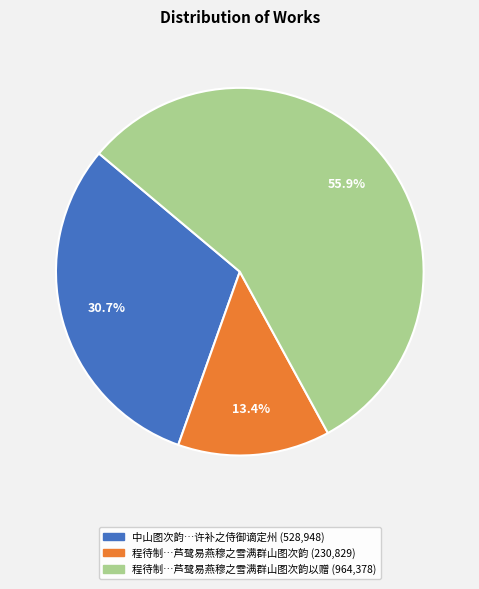

How many segments does this pie chart have?

3